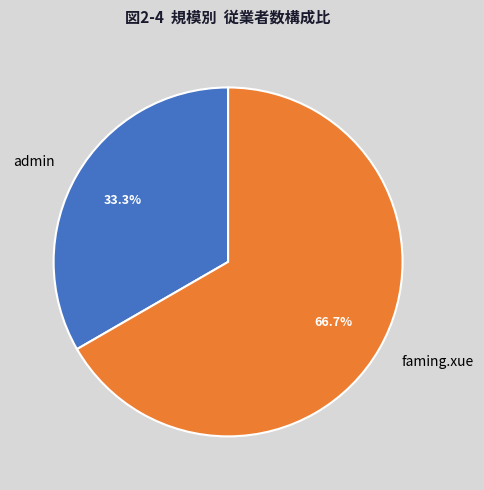

Count the number of slices in the pie.

2